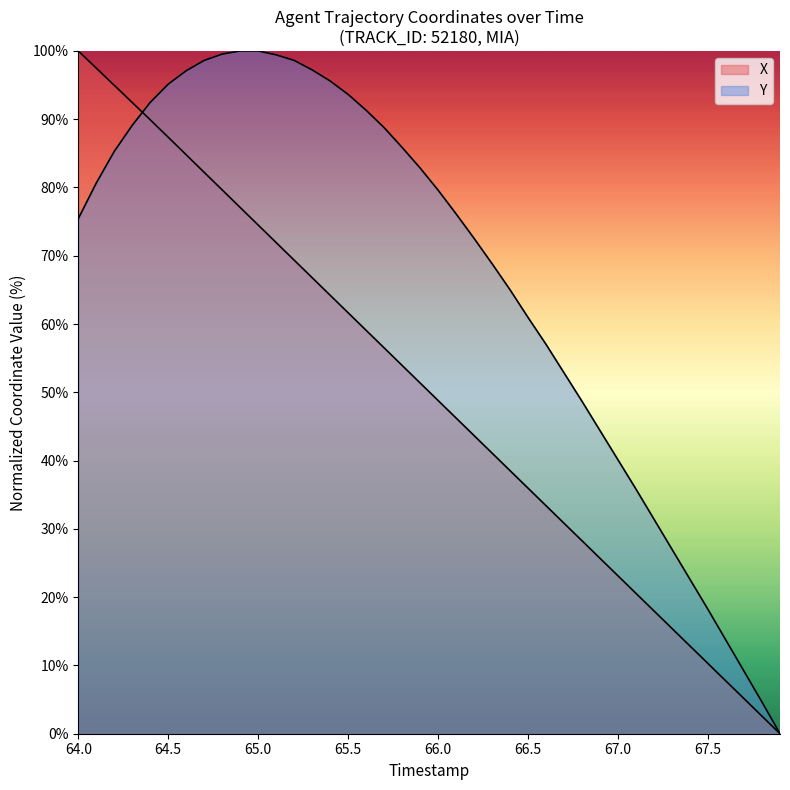

Reading left to right, what are all the values shown in this chart?

X: 100.0	97.5	95.0	92.4	89.9	87.4	84.8	82.2	79.6	77.1	74.5	71.9	69.4	66.8	64.2	61.6	59.1	56.5	53.9	51.4	48.8	46.2	43.7	41.1	38.5	36.0	33.4	30.8	28.3	25.7	23.1	20.5	18.0	15.4	12.8	10.3	7.7	5.1	2.6	0.0
Y: 75.4	80.6	85.3	89.1	92.5	95.1	97.1	98.6	99.5	100.0	100.0	99.4	98.6	97.2	95.6	93.6	91.3	88.8	85.9	82.9	79.6	76.1	72.5	68.8	65.0	61.0	57.0	52.8	48.7	44.4	40.1	35.8	31.4	27.0	22.6	18.2	13.7	9.2	4.6	0.0